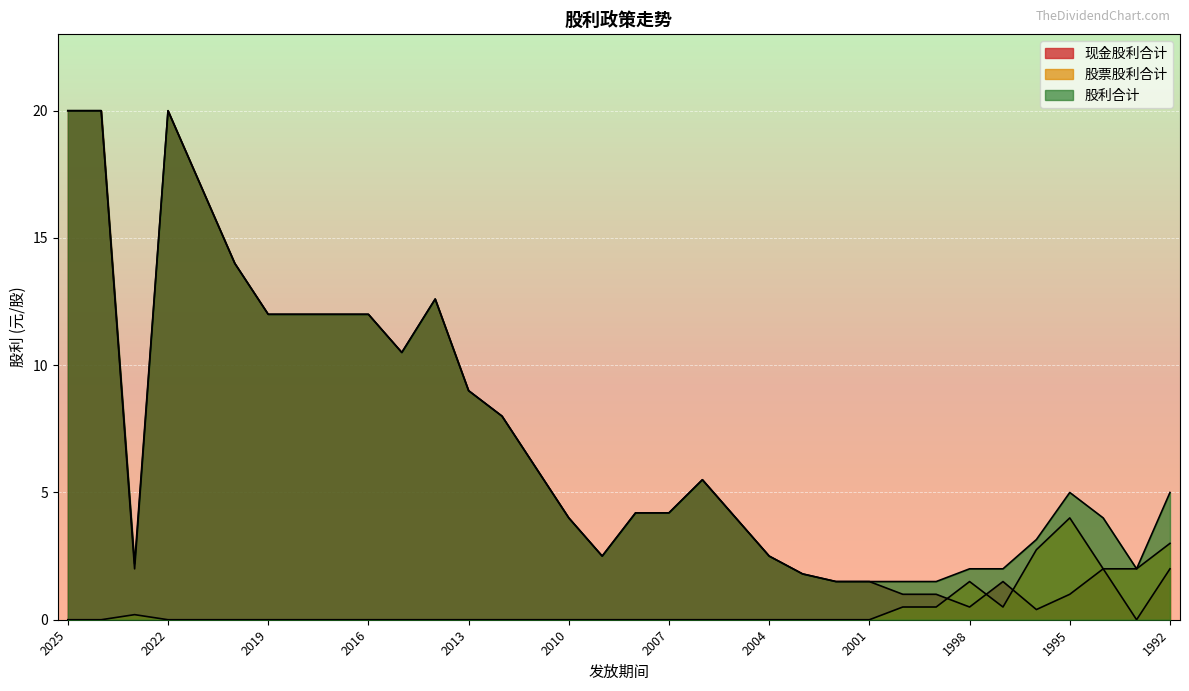

How many interior local peaks does the 股票股利合计 series have?

3